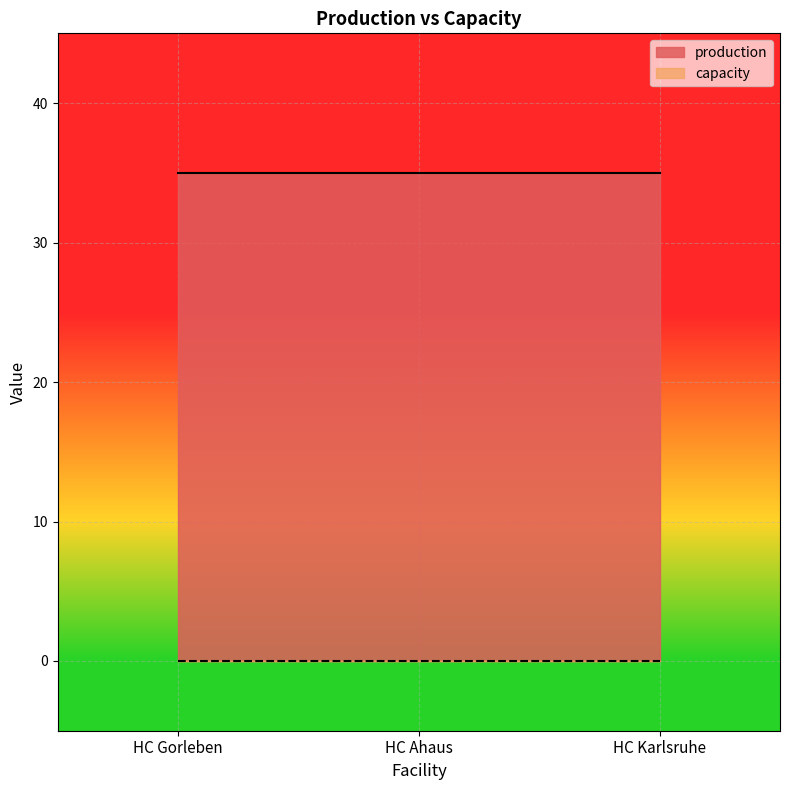

What is the average value of the production series?

35